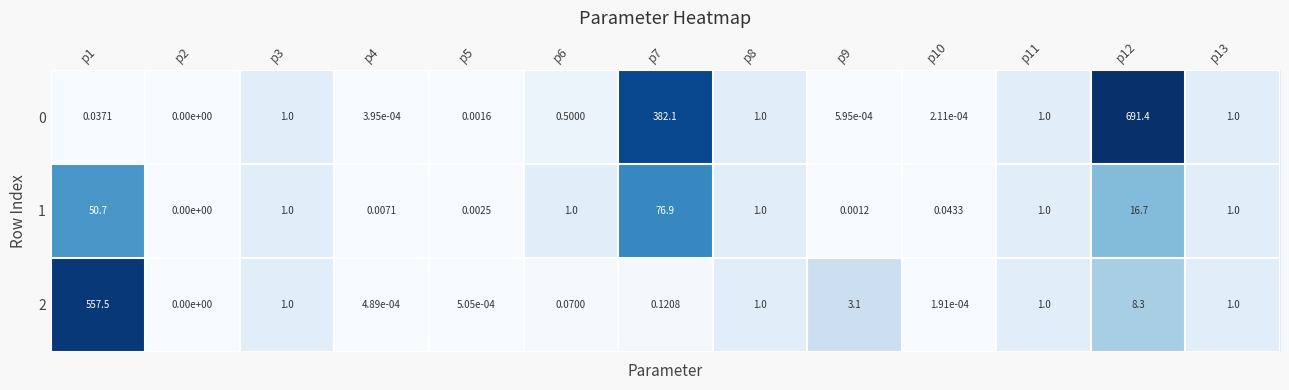

Is the value of 1 at p5 greater than the value of 0 at p1?

No